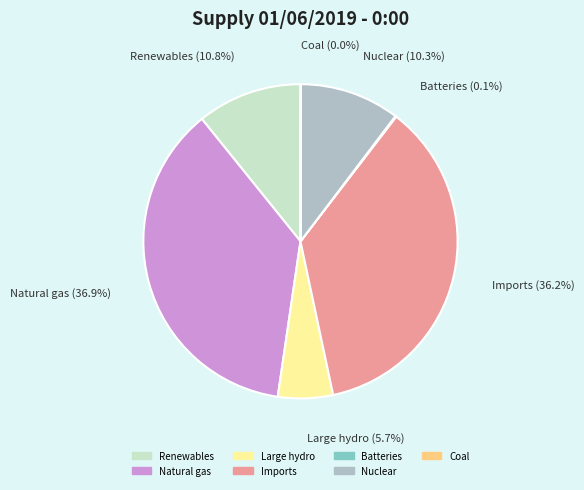

Which category has the biggest portion of the pie?

Natural gas